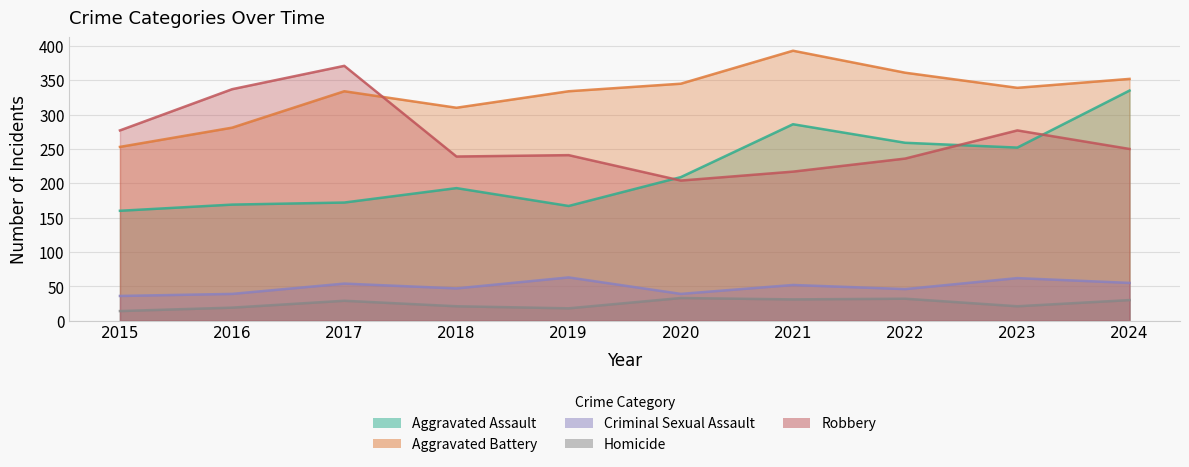

Reading left to right, what are all the values shown in this chart?

Aggravated Assault: 2015=160	2016=169	2017=172	2018=193	2019=167	2020=209	2021=286	2022=259	2023=252	2024=335
Aggravated Battery: 2015=253	2016=281	2017=334	2018=310	2019=334	2020=345	2021=393	2022=361	2023=339	2024=352
Criminal Sexual Assault: 2015=36	2016=39	2017=54	2018=47	2019=63	2020=39	2021=52	2022=46	2023=62	2024=55
Homicide: 2015=14	2016=19	2017=29	2018=21	2019=18	2020=33	2021=31	2022=32	2023=21	2024=30
Robbery: 2015=277	2016=337	2017=371	2018=239	2019=241	2020=204	2021=217	2022=236	2023=277	2024=250